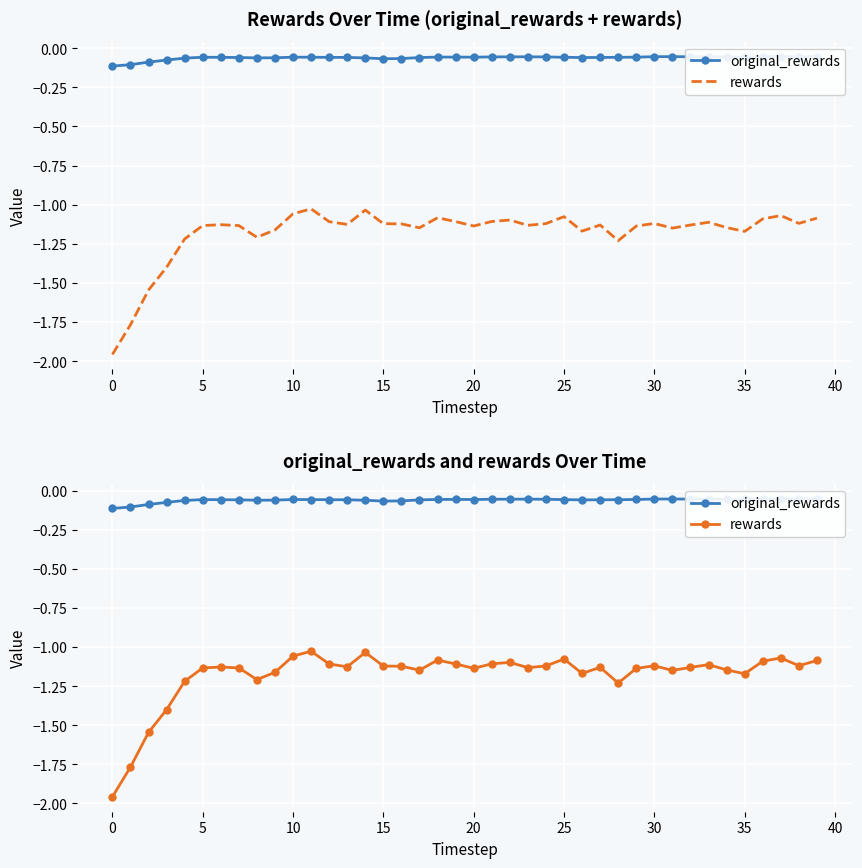

How many series are shown in this chart?

2